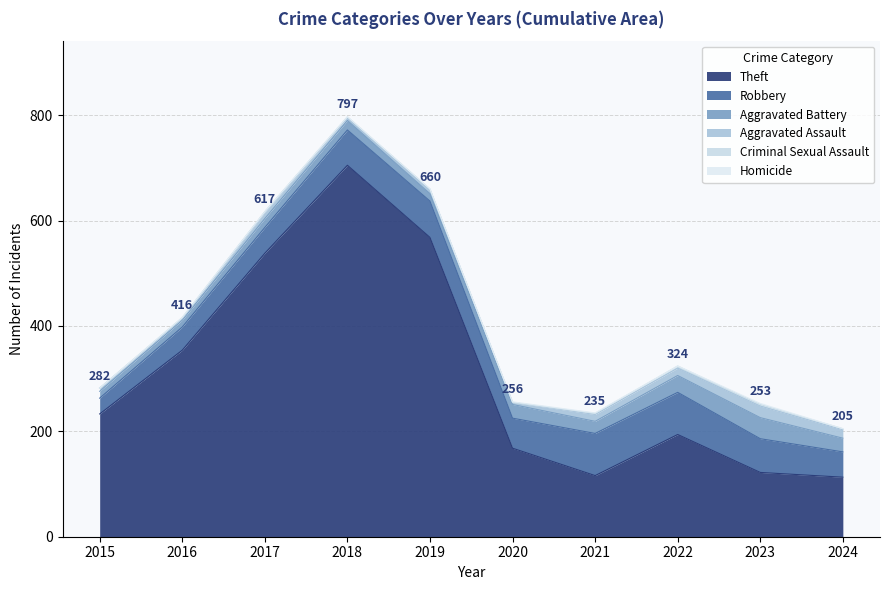

In Homicide, how many points are higher than both neighbors (excluding endpoints)?

1